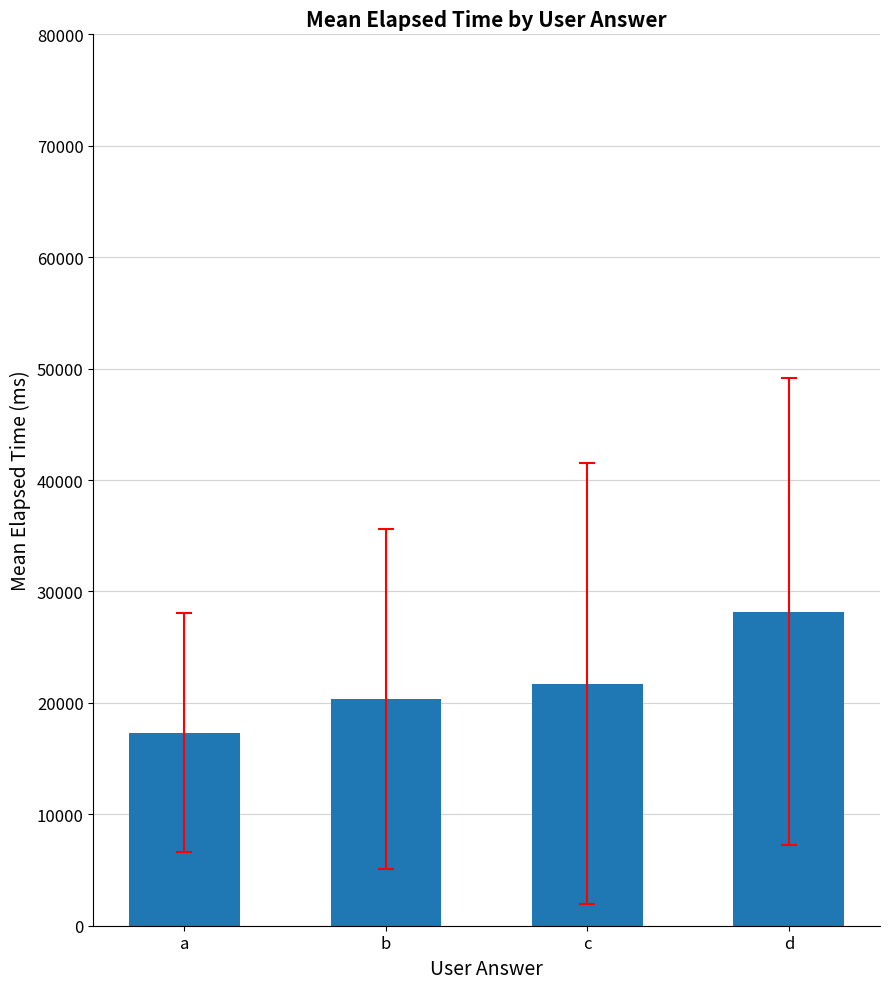

What is the difference between the second highest and minimum values?

4363.6